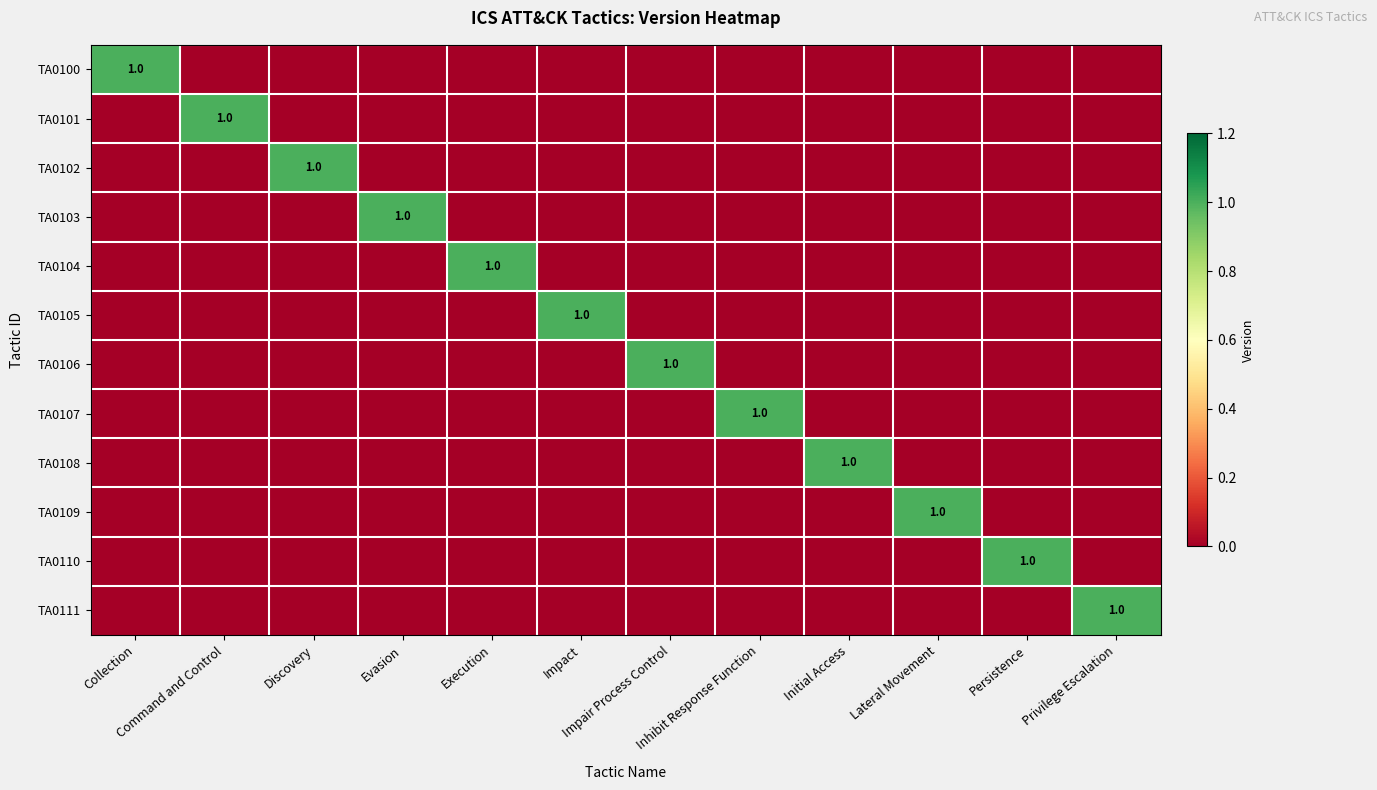

Where is TA0105 nearest to the value 0?

Collection